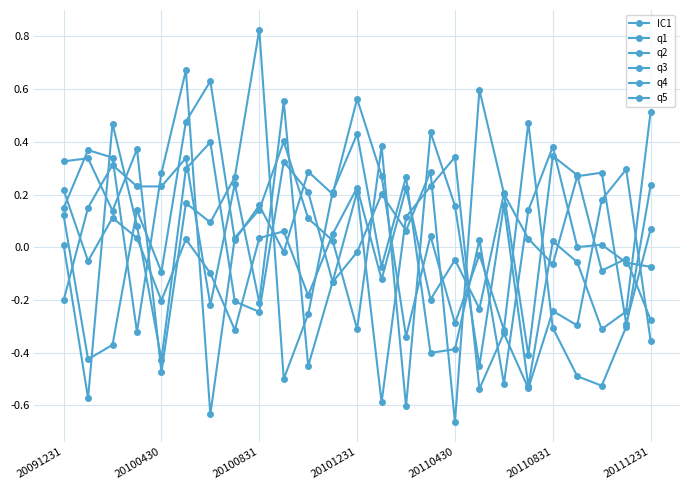

What is the maximum value for q2?

0.6